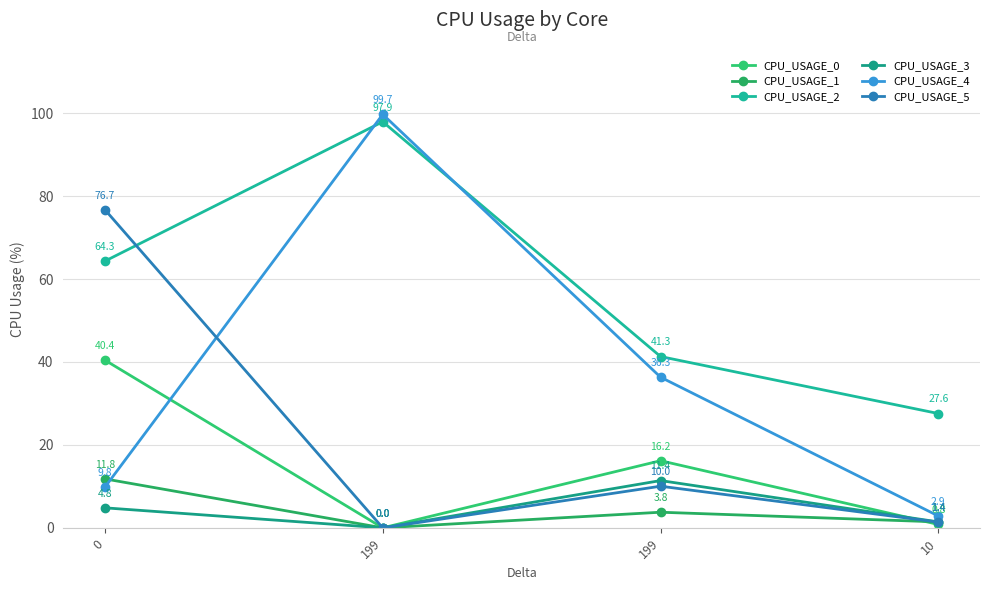

At 0, list the series in order from smallest to largest.

CPU_USAGE_3, CPU_USAGE_4, CPU_USAGE_1, CPU_USAGE_0, CPU_USAGE_2, CPU_USAGE_5